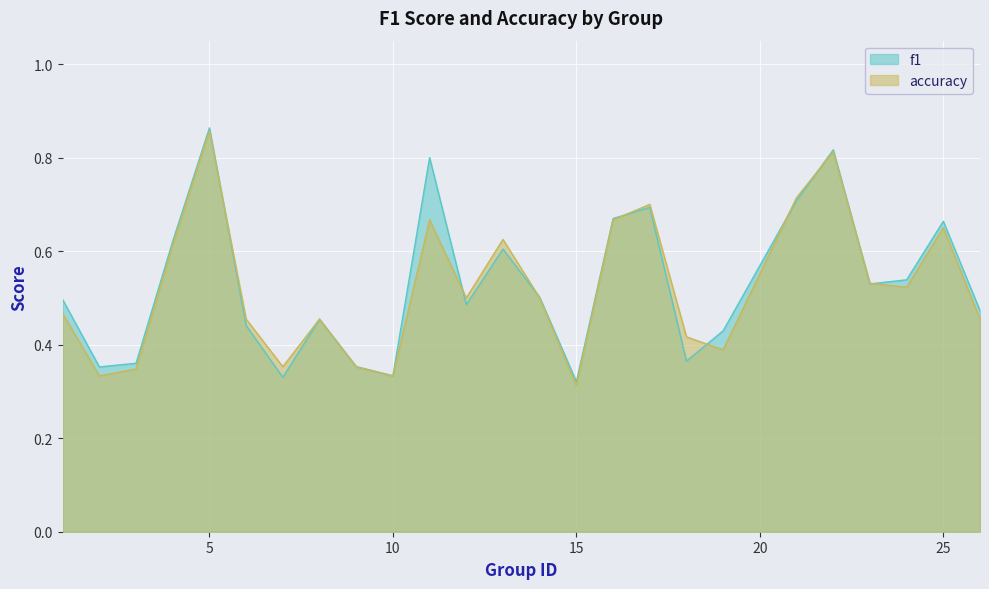

At which category is the sum across all series the highest?

5